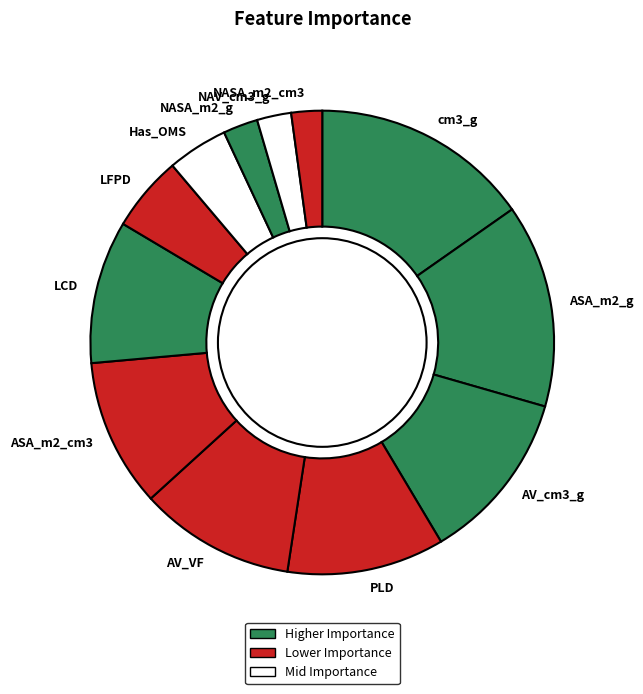

Which category has the biggest portion of the pie?

cm3_g